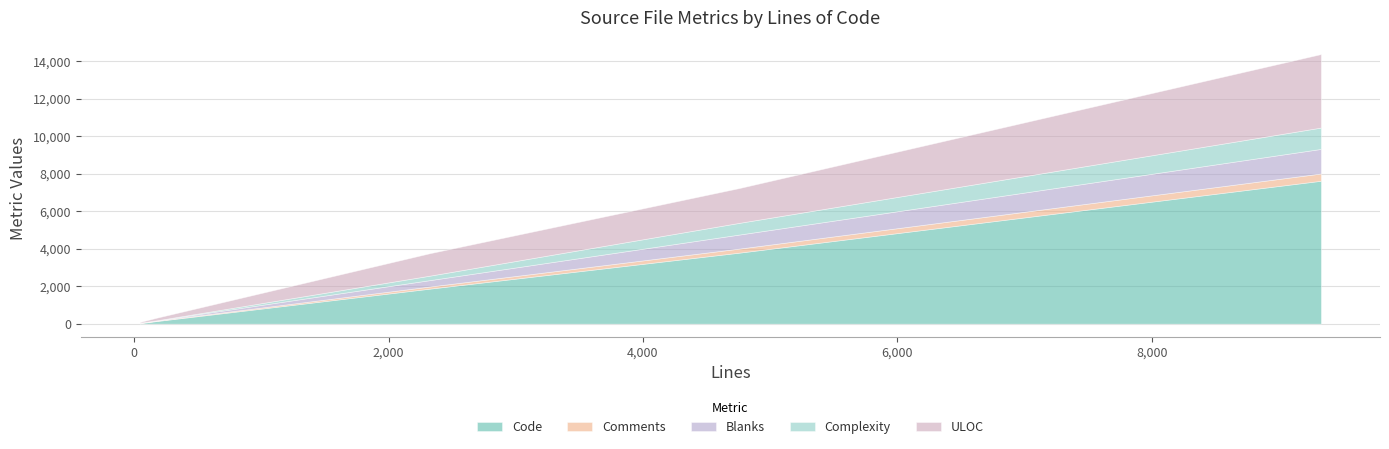

Does the chart have visible grid lines?

Yes